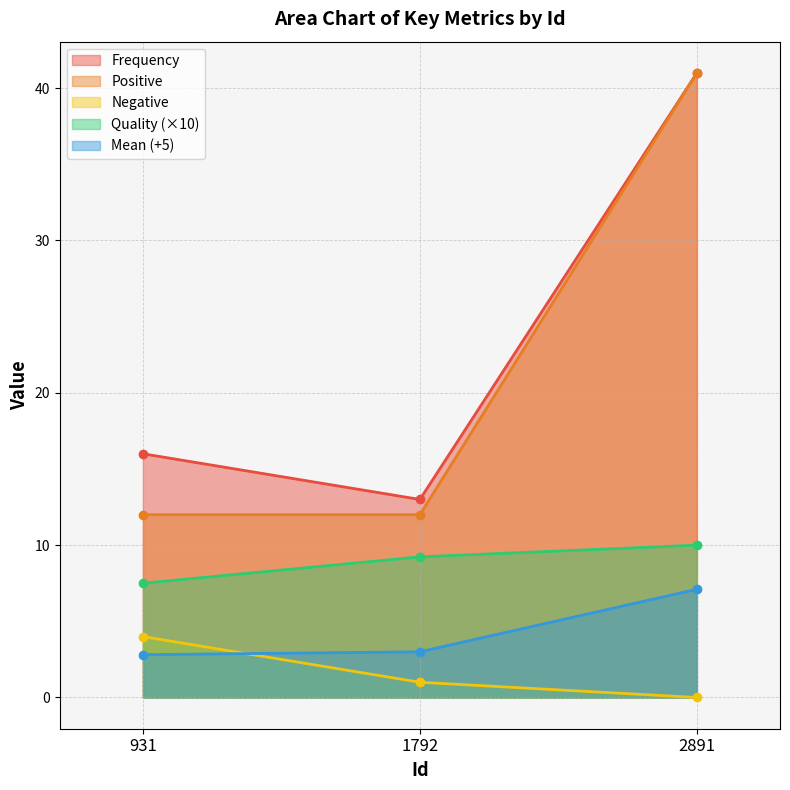

Reading left to right, extract all data points from this chart.

Frequency: 16.0	13.0	41.0
Positive: 12.0	12.0	41.0
Negative: 4.0	1.0	0.0
Quality: 7.5	9.2	10.0
Mean: 2.8	3.0	7.1